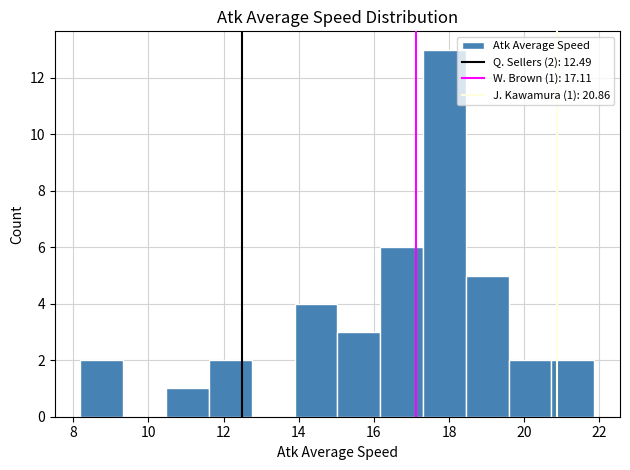

Which range on the x-axis has the tallest bar?

17.4 to 18.4